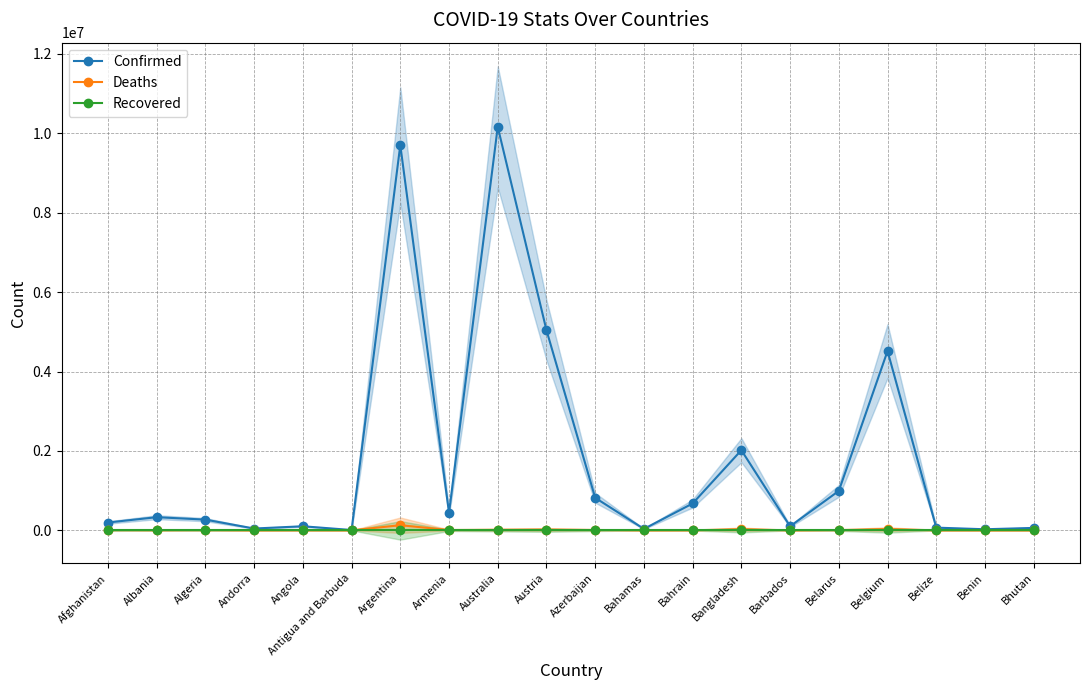

Rank the series by their maximum value, from lowest to highest.

Recovered, Deaths, Confirmed